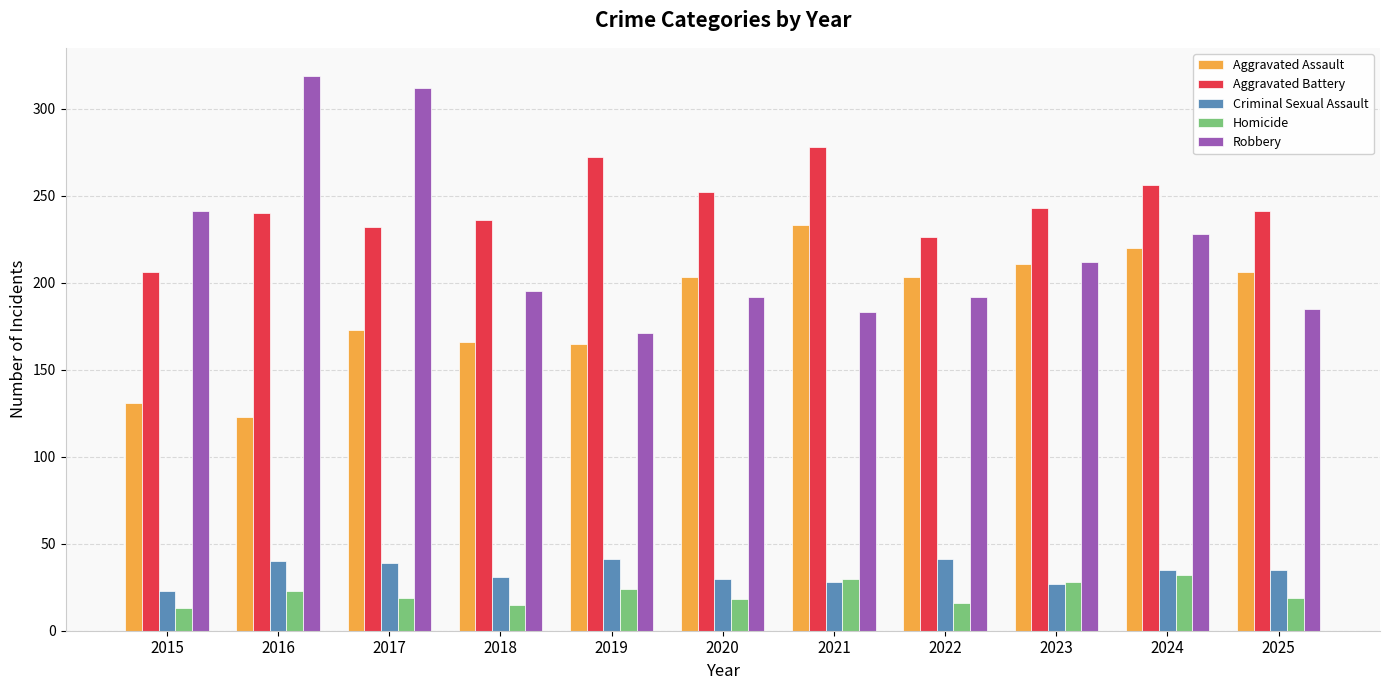

What is the minimum value for Robbery?

171